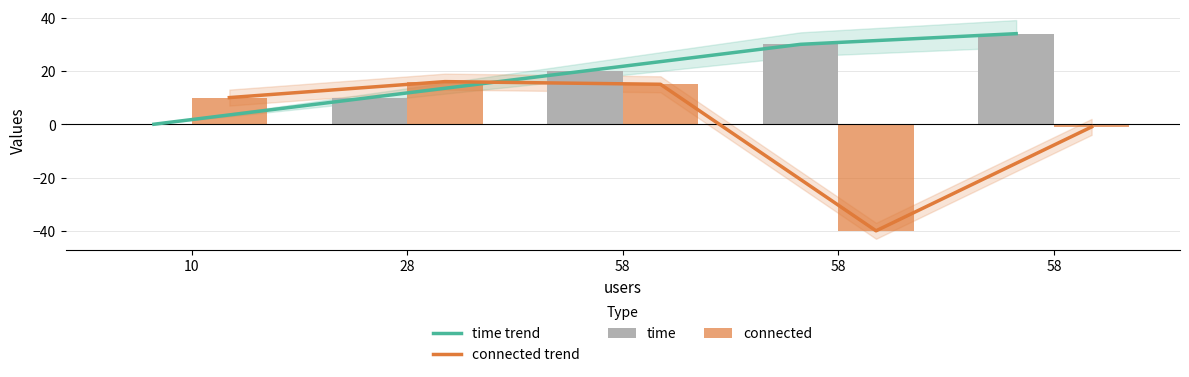

What is the maximum value shown in the chart?

34